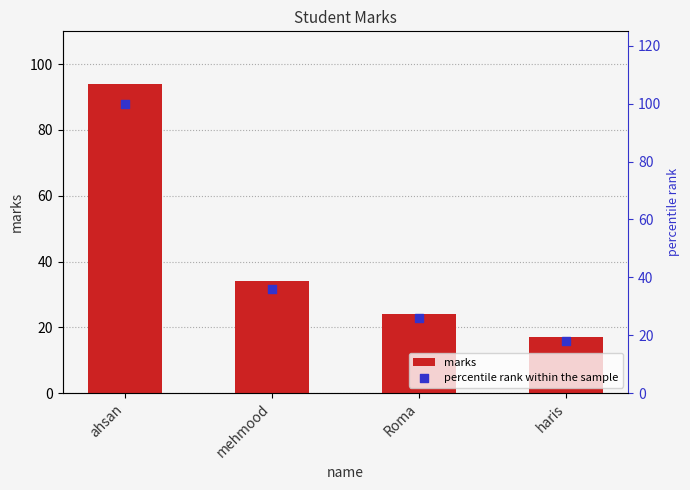

What is the total value across all series at Roma?

50